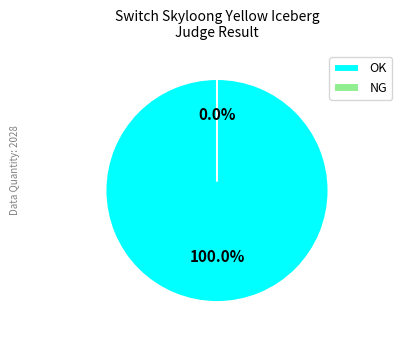

What is the change in value from OK to NG?

-2028